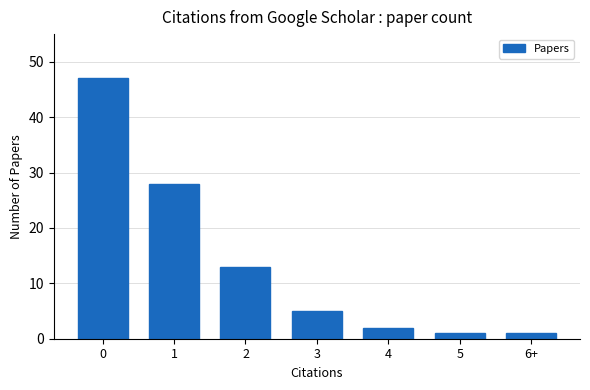

What is the difference between the second highest and second lowest values?

27